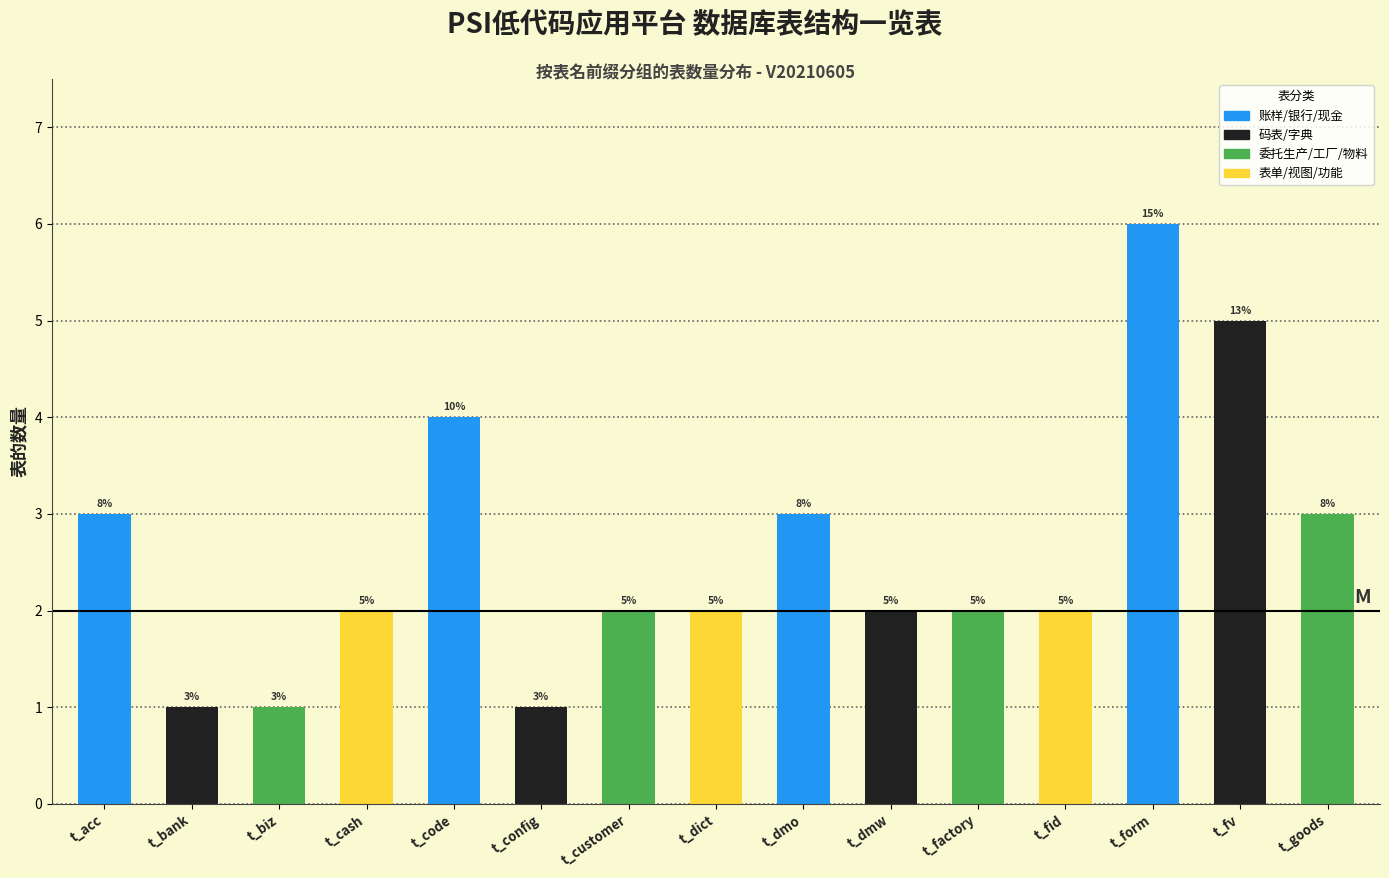

Reading left to right, what are all the values shown in this chart?

3	1	1	2	4	1	2	2	3	2	2	2	6	5	3